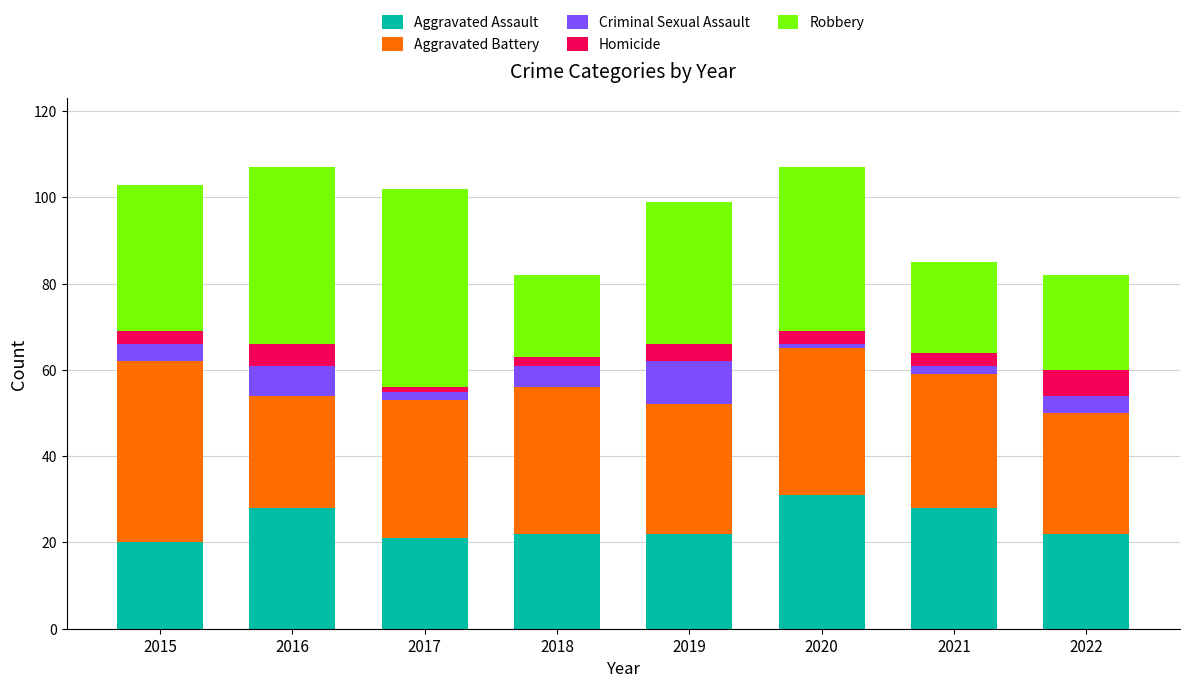

What is the total value across all series at 2016?

107